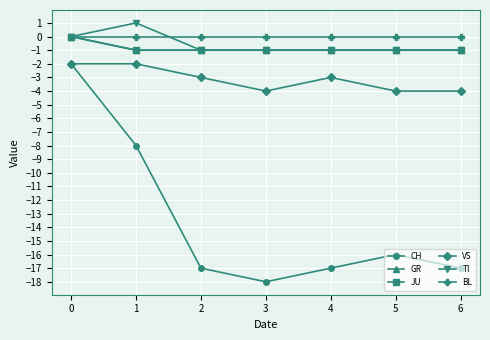

At 0, list the series in order from largest to smallest.

GR, JU, TI, BL, CH, VS